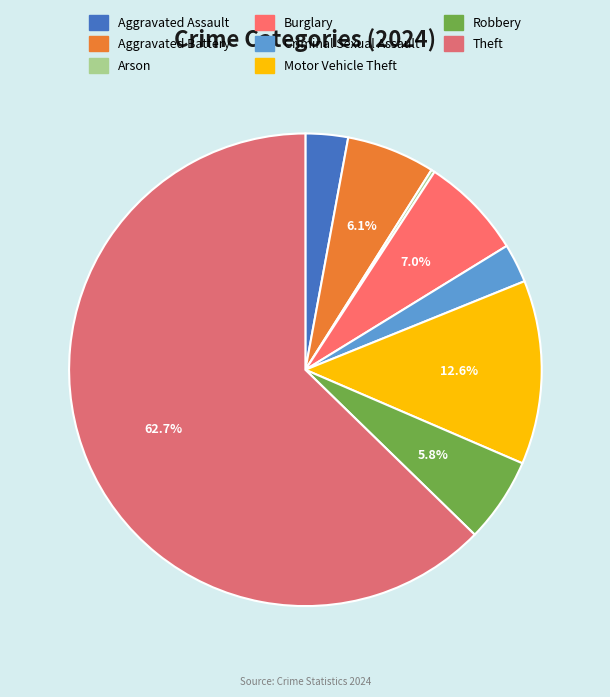

Between Arson and Theft, which is larger?

Theft